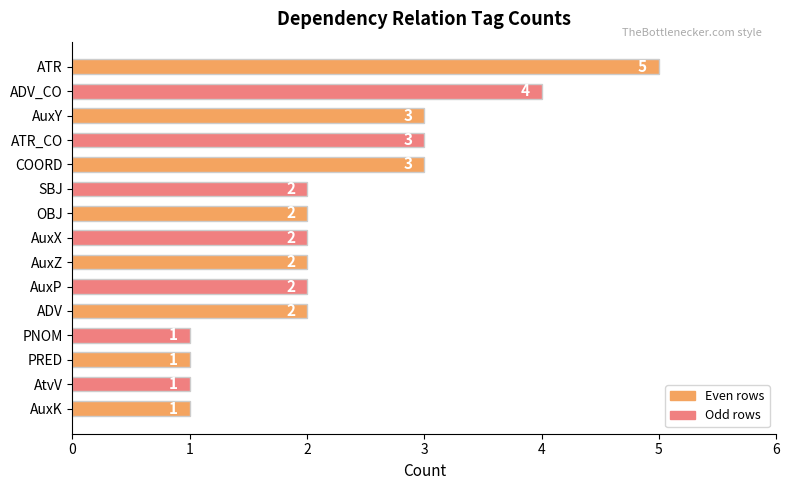

How many values are below 2?

4